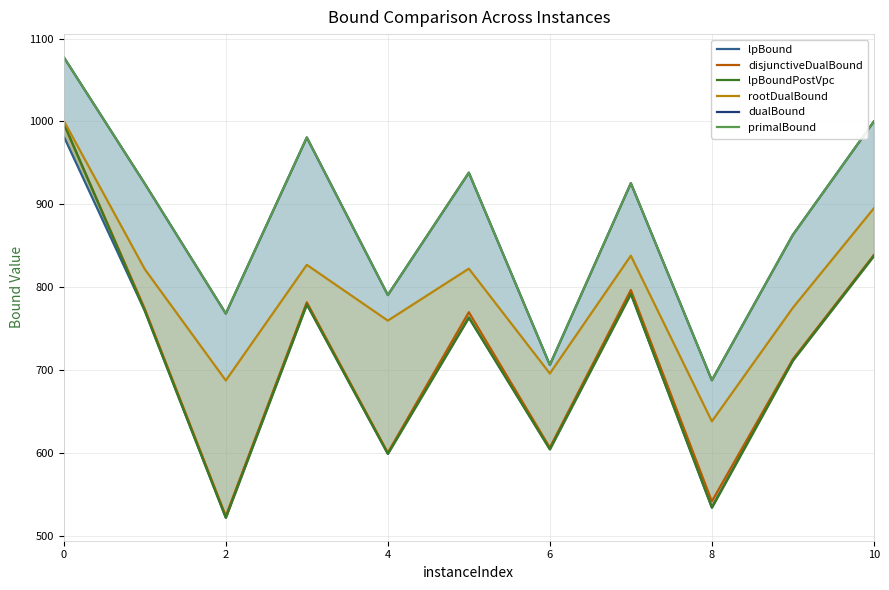

Does the chart display data point markers on the line(s)?

No